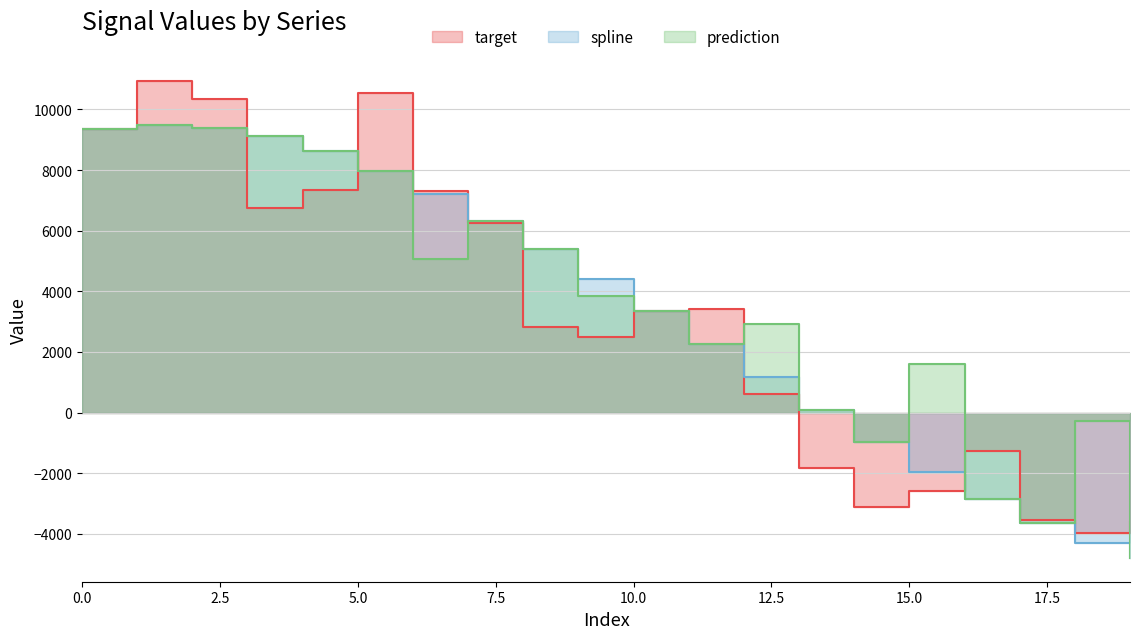

Which category has the lowest value in the prediction series?

19